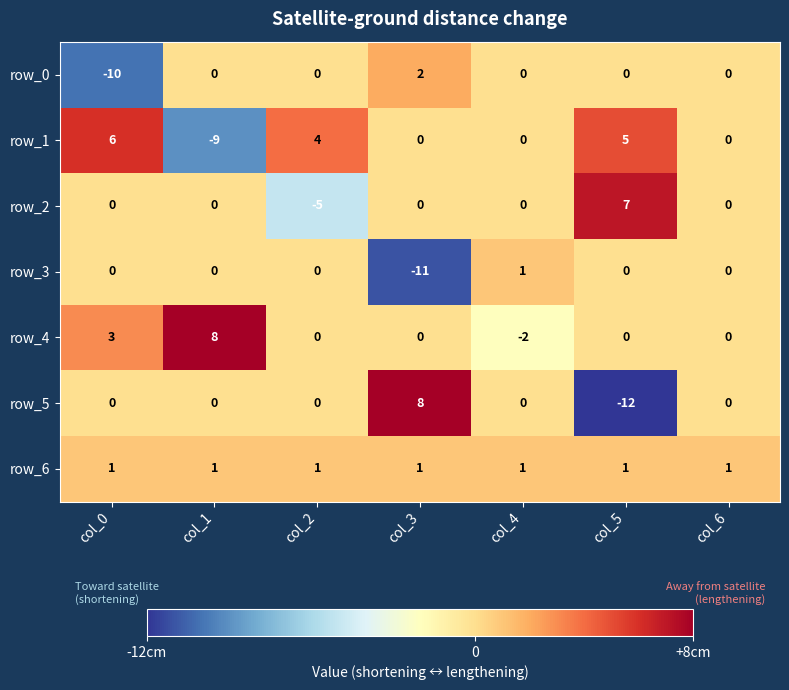

Reading left to right, list all the values displayed in this chart.

row_0: col_0=-10	col_1=0	col_2=0	col_3=2	col_4=0	col_5=0	col_6=0
row_1: col_0=6	col_1=-9	col_2=4	col_3=0	col_4=0	col_5=5	col_6=0
row_2: col_0=0	col_1=0	col_2=-5	col_3=0	col_4=0	col_5=7	col_6=0
row_3: col_0=0	col_1=0	col_2=0	col_3=-11	col_4=1	col_5=0	col_6=0
row_4: col_0=3	col_1=8	col_2=0	col_3=0	col_4=-2	col_5=0	col_6=0
row_5: col_0=0	col_1=0	col_2=0	col_3=8	col_4=0	col_5=-12	col_6=0
row_6: col_0=1	col_1=1	col_2=1	col_3=1	col_4=1	col_5=1	col_6=1